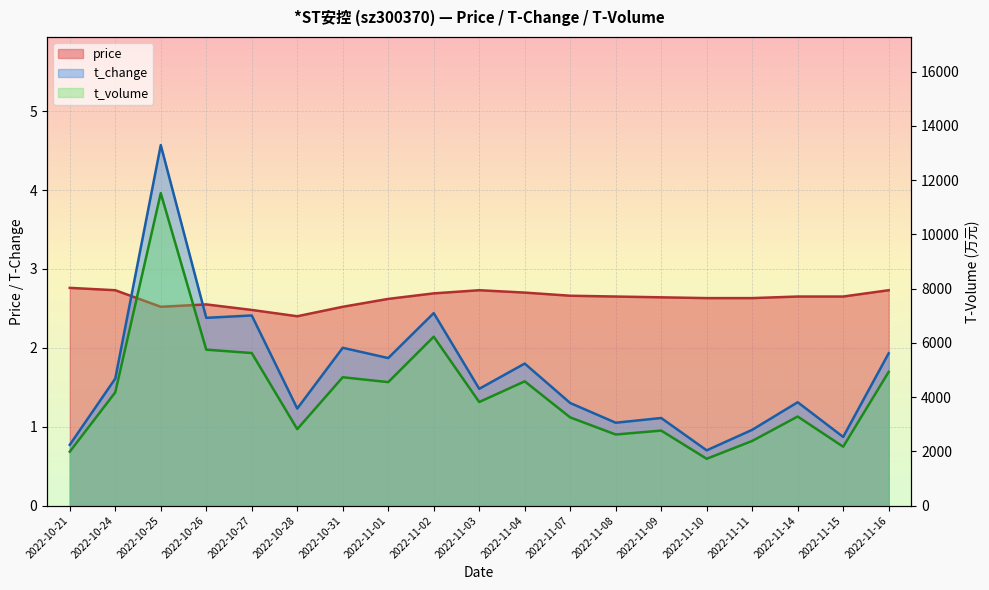

How many series are shown in this chart?

3